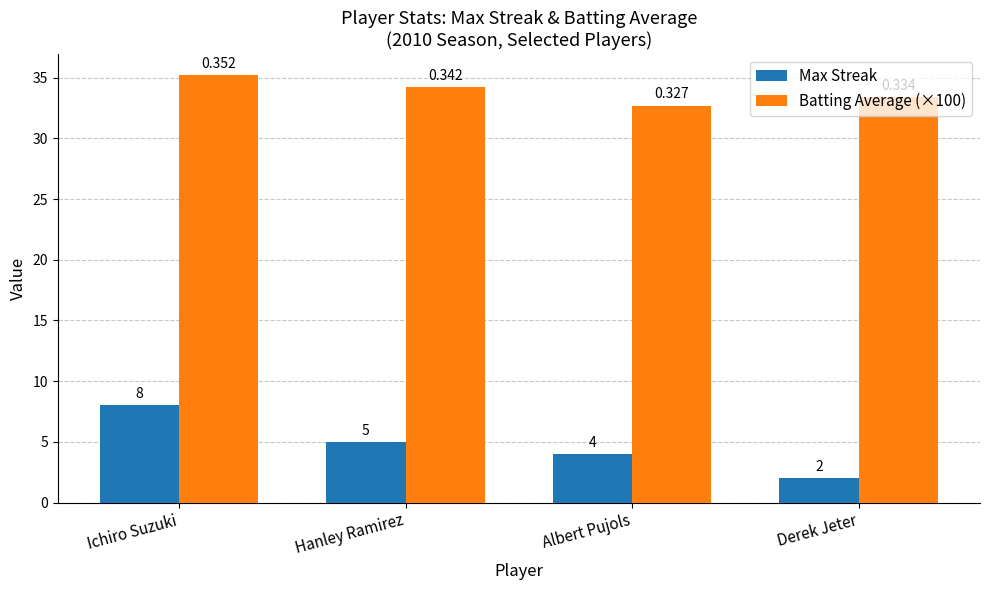

Are the bars grouped side by side (vs. stacked)?

Yes